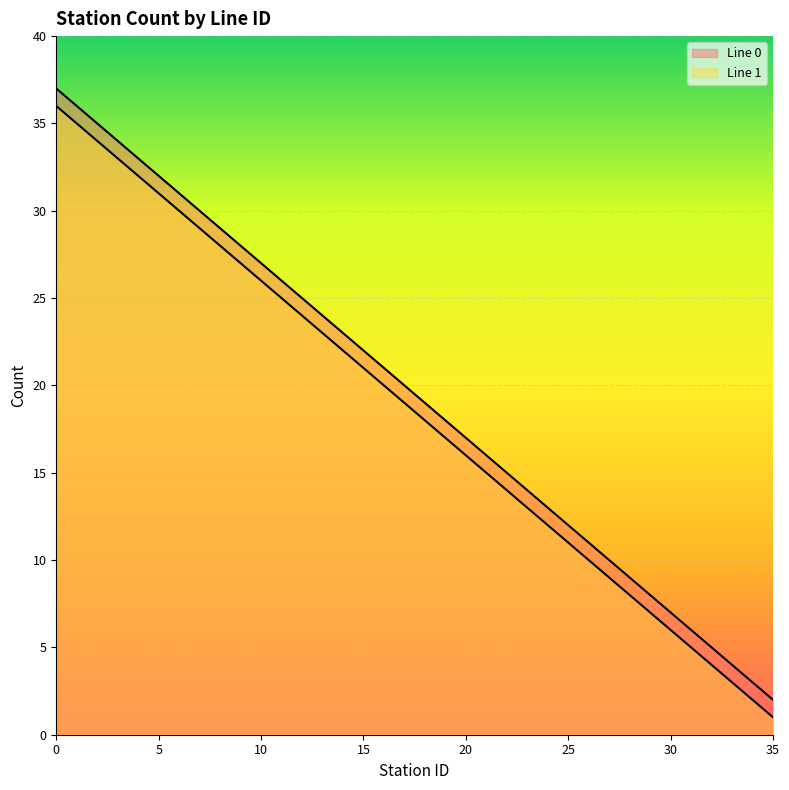

Count the number of categories in the chart.

36